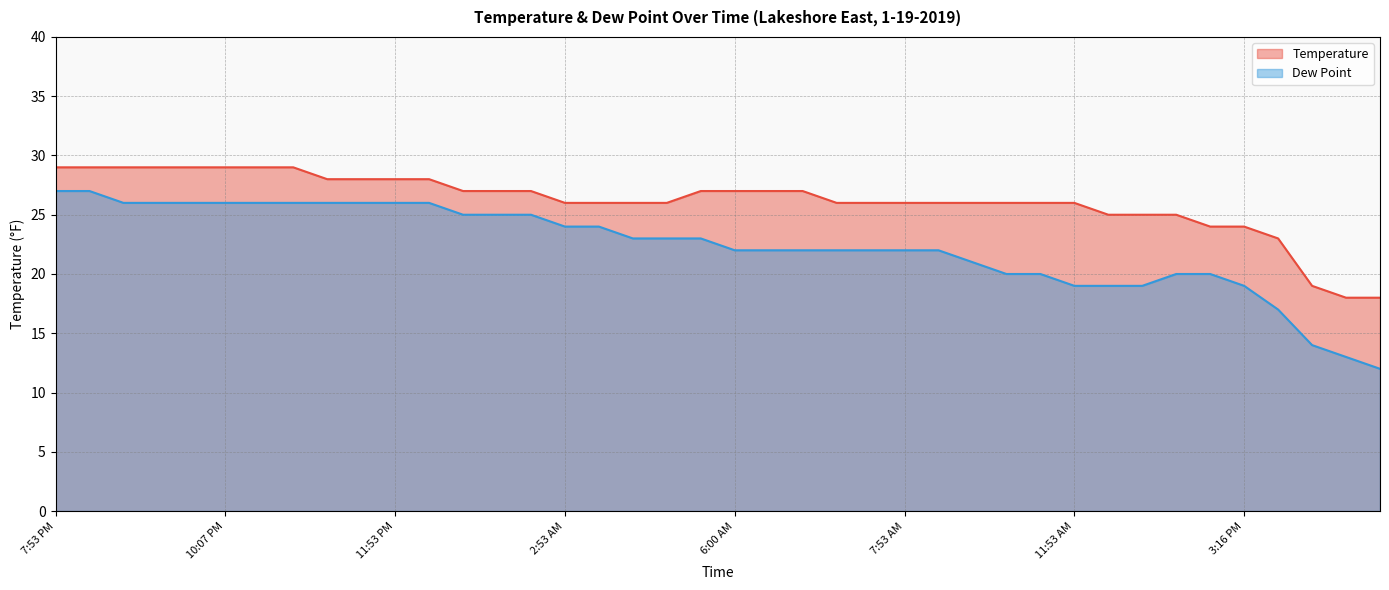

Which category has the lowest value in the Dew Point series?

4:53 PM